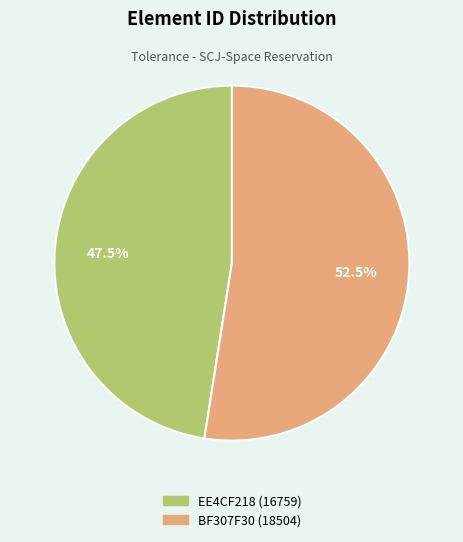

Which slice is the largest?

BF307F30 (18504)